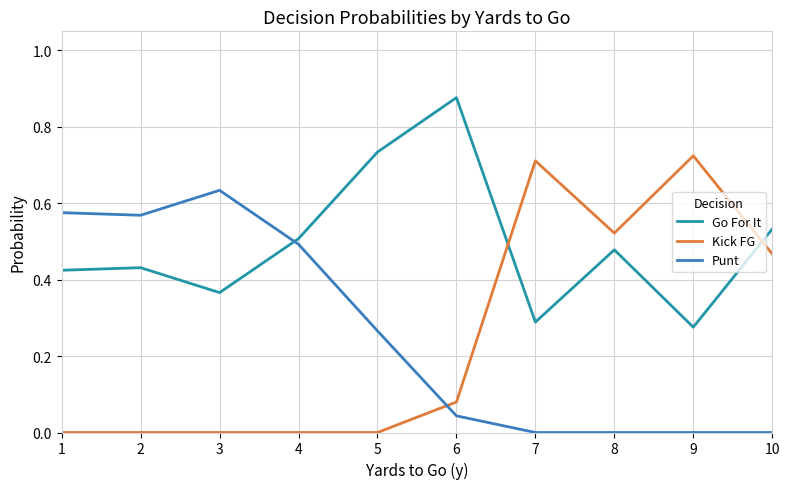

True or false: Punt has a value of 0.0 at 10.

True